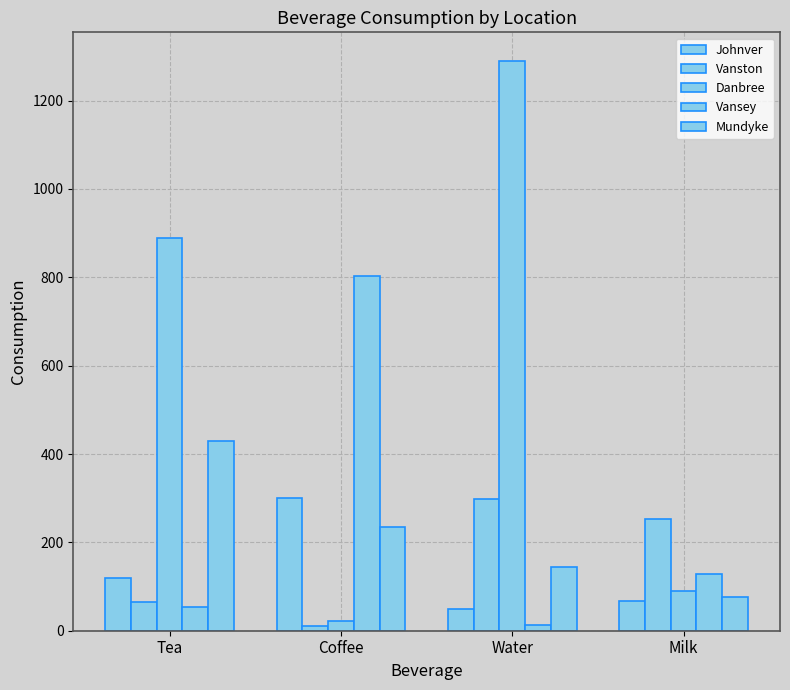

Rank the categories by Johnver value from lowest to highest.

Water, Milk, Tea, Coffee